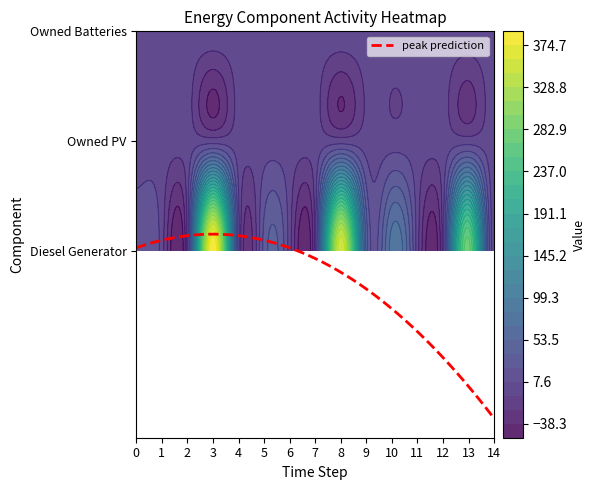

List the series in order of their peak value, highest first.

Diesel Generator, Owned PV, Owned Batteries